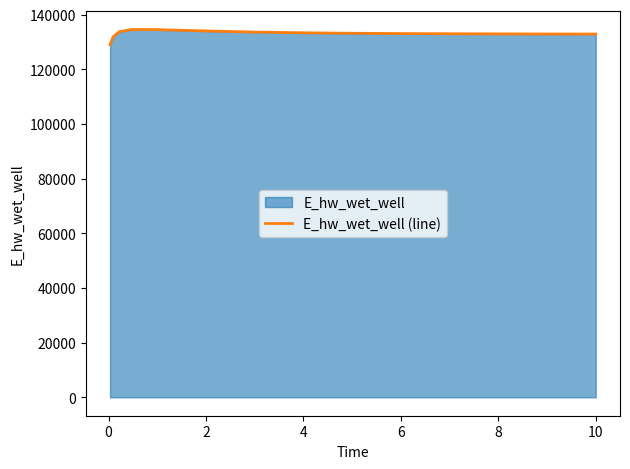

What is the greatest value displayed?

134601.5